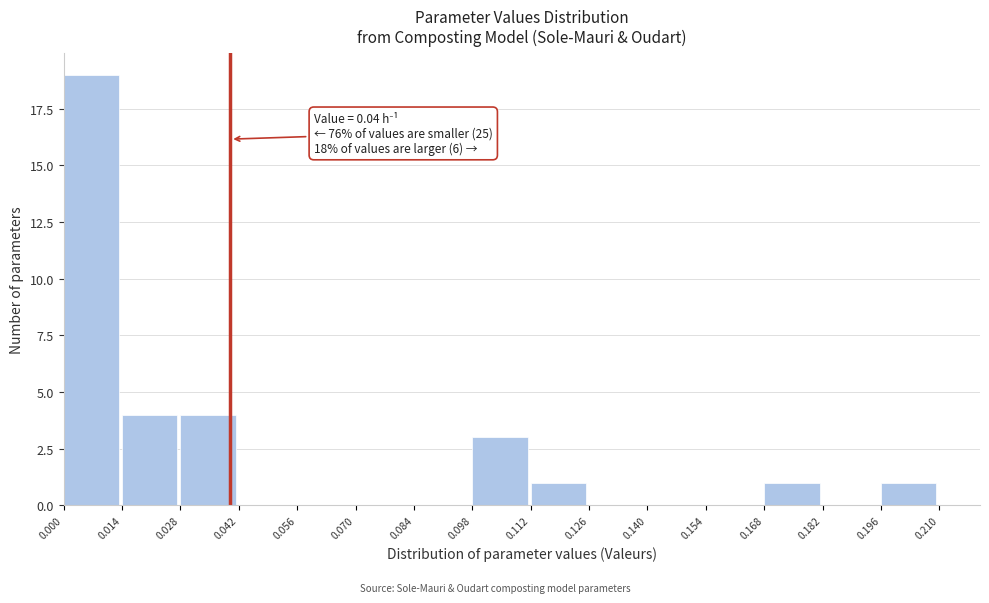

Over which range of the x-axis is the bar tallest?

0.000 to 0.014